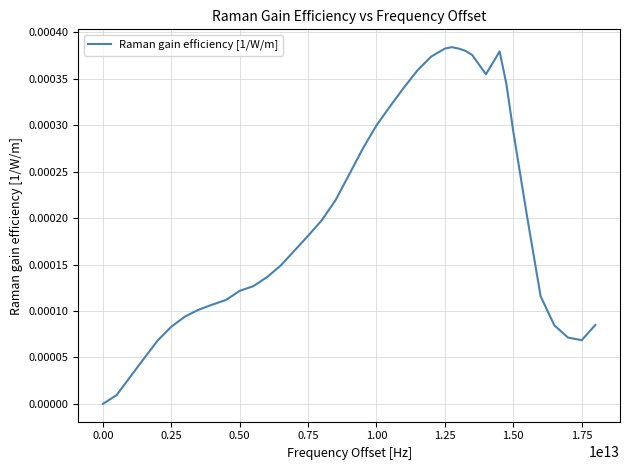

Which label corresponds to the smallest value in the chart?

0.00